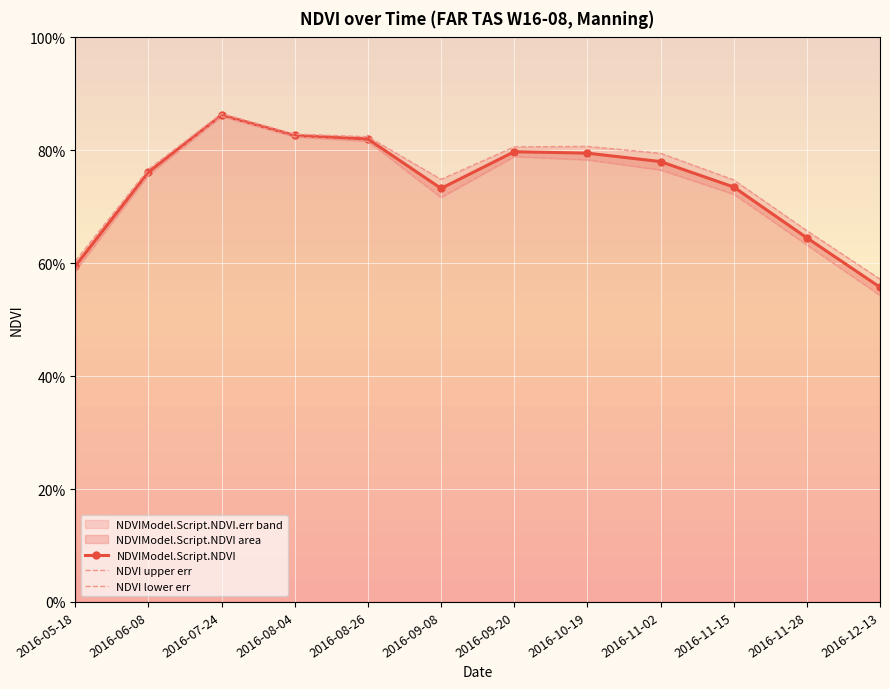

True or false: NDVI lower err has a value of 0.6 at 2016-05-18.

True